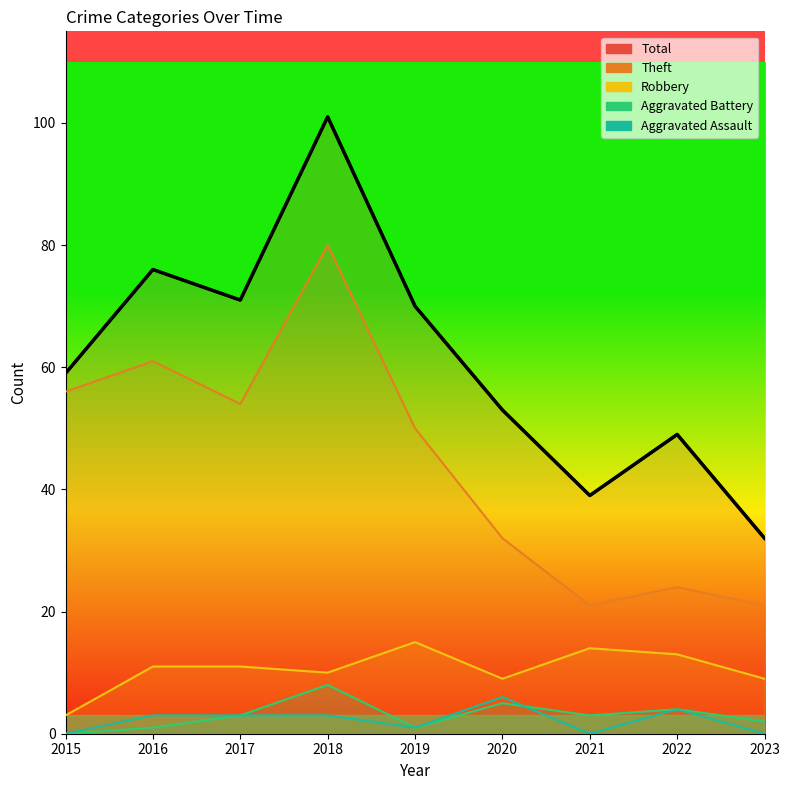

True or false: Theft and Total intersect in this chart.

False